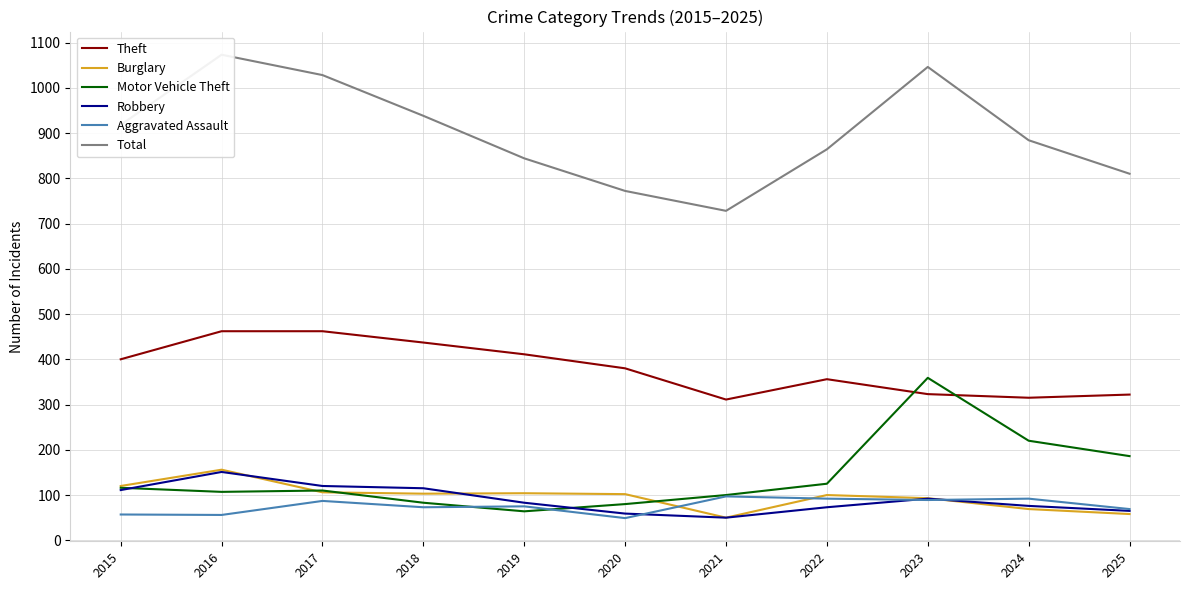

Reading left to right, transcribe all the data shown in this chart.

Theft: 2015=400	2016=462	2017=462	2018=437	2019=411	2020=380	2021=311	2022=356	2023=323	2024=315	2025=322
Burglary: 2015=120	2016=156	2017=106	2018=103	2019=104	2020=102	2021=50	2022=100	2023=93	2024=69	2025=58
Motor Vehicle Theft: 2015=116	2016=107	2017=110	2018=83	2019=64	2020=80	2021=100	2022=125	2023=359	2024=220	2025=186
Robbery: 2015=111	2016=151	2017=120	2018=115	2019=83	2020=59	2021=50	2022=73	2023=92	2024=76	2025=65
Aggravated Assault: 2015=57	2016=56	2017=87	2018=73	2019=75	2020=49	2021=97	2022=92	2023=89	2024=92	2025=69
Total: 2015=918	2016=1073	2017=1028	2018=938	2019=844	2020=772	2021=728	2022=864	2023=1046	2024=884	2025=810